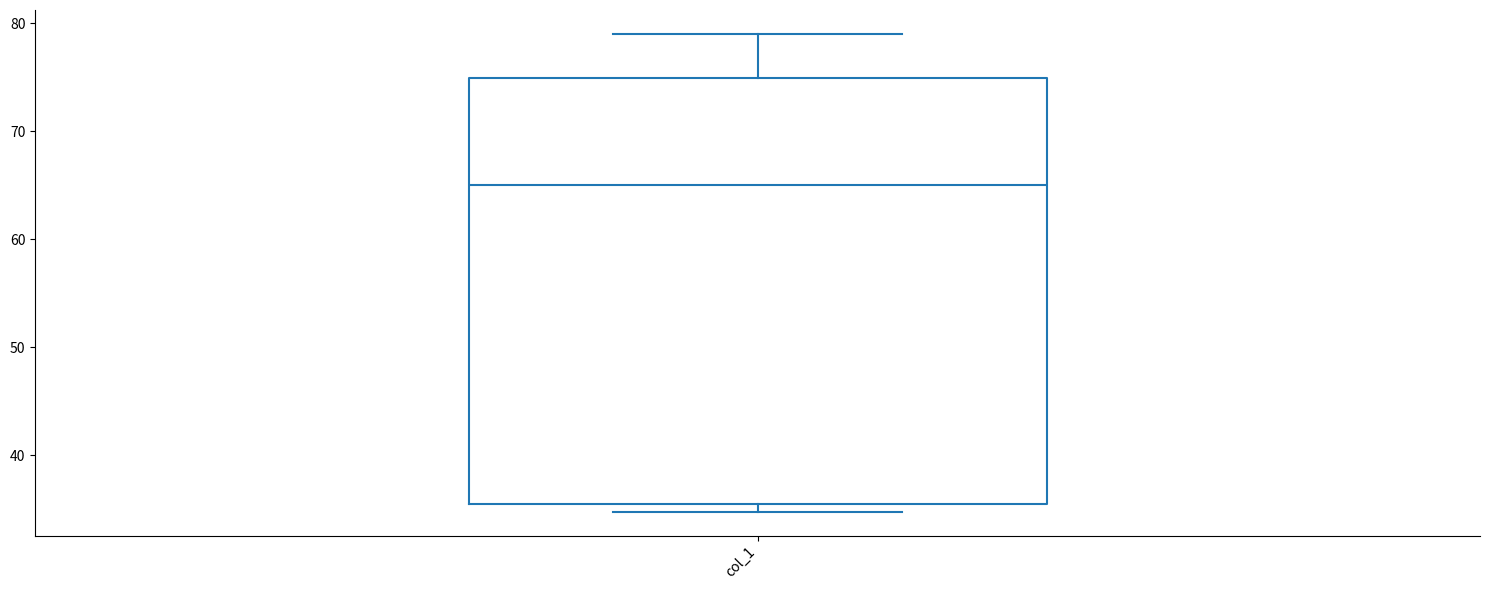

Transcribe this box plot: give where the median line is, the range the box spans, and where the two whiskers end, as read against the y-axis. The values are not printed on the chart, so give them approximately, as read against the axis.

median 65, box 35 to 75, whiskers 35 (just below the box's lower edge) to 79